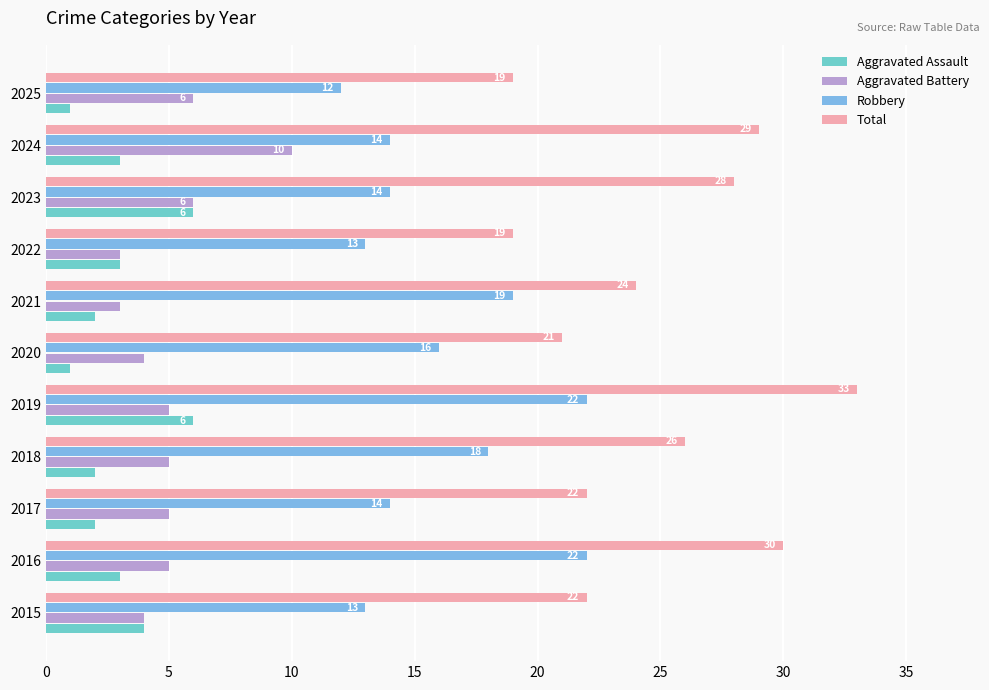

Is it true that Aggravated Battery equals 4 at 2015?

True